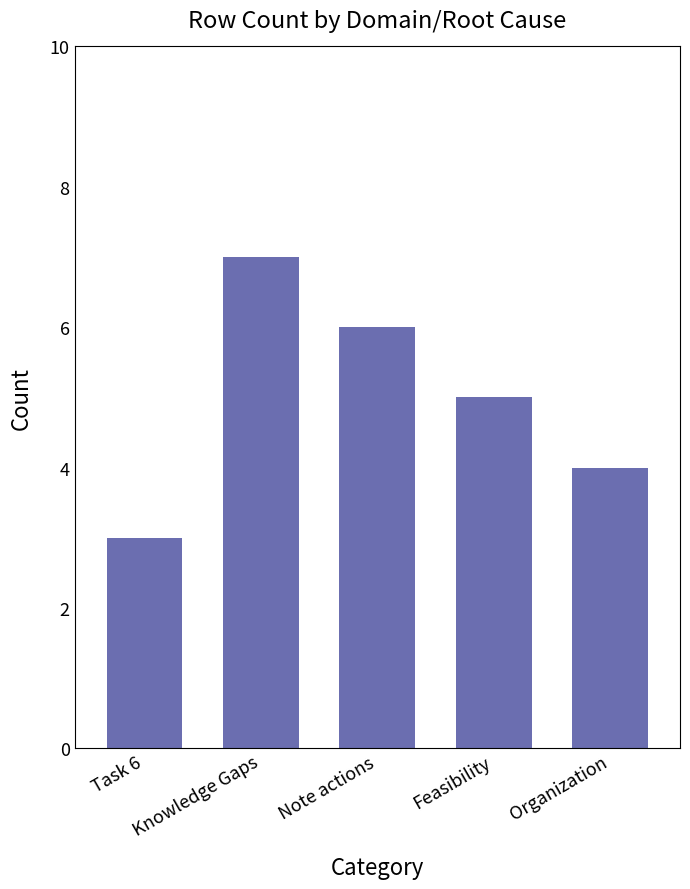

List the labels in order of value, largest first.

Knowledge Gaps, Note actions, Feasibility, Organization, Task 6